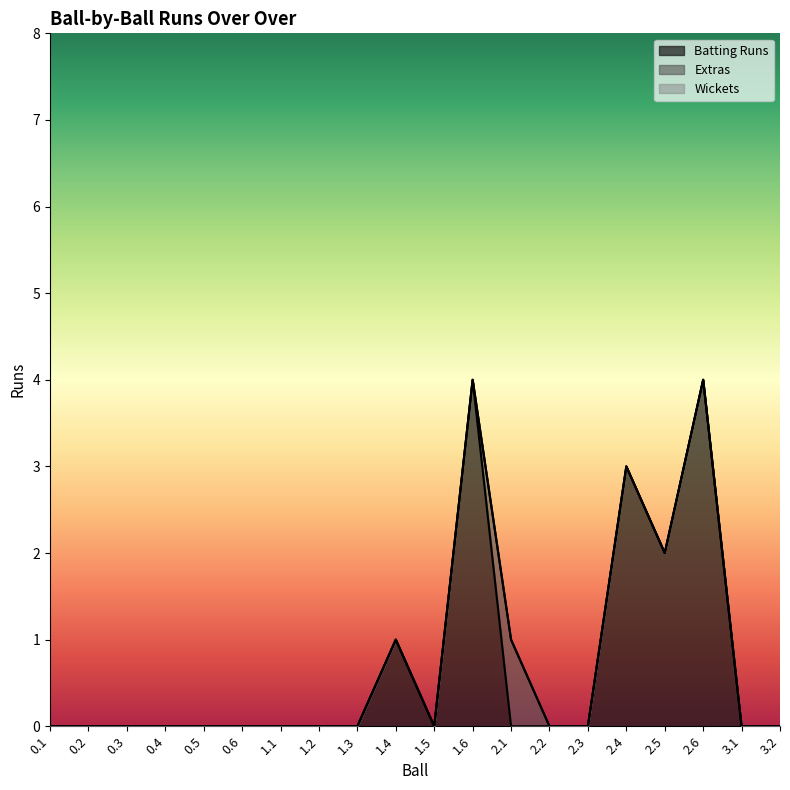

How many series are shown in this chart?

3